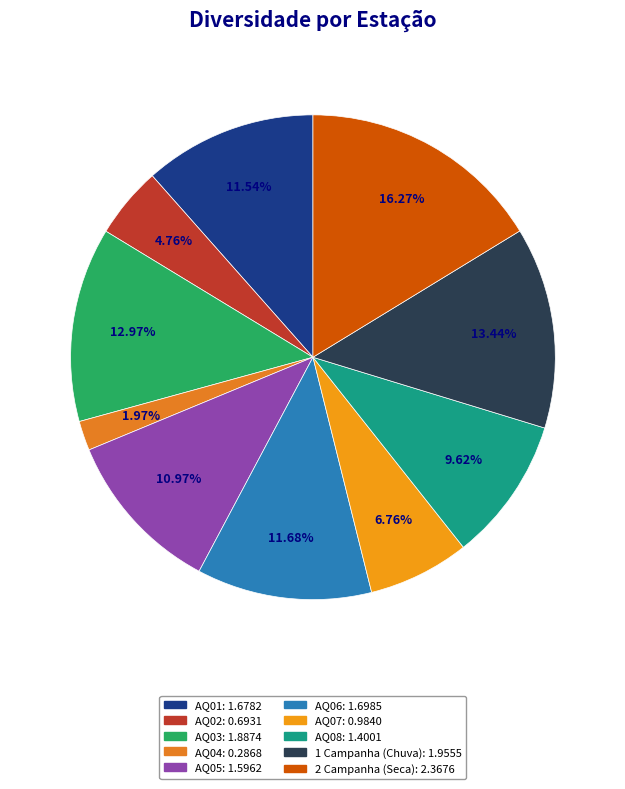

Count the number of slices in the pie.

10